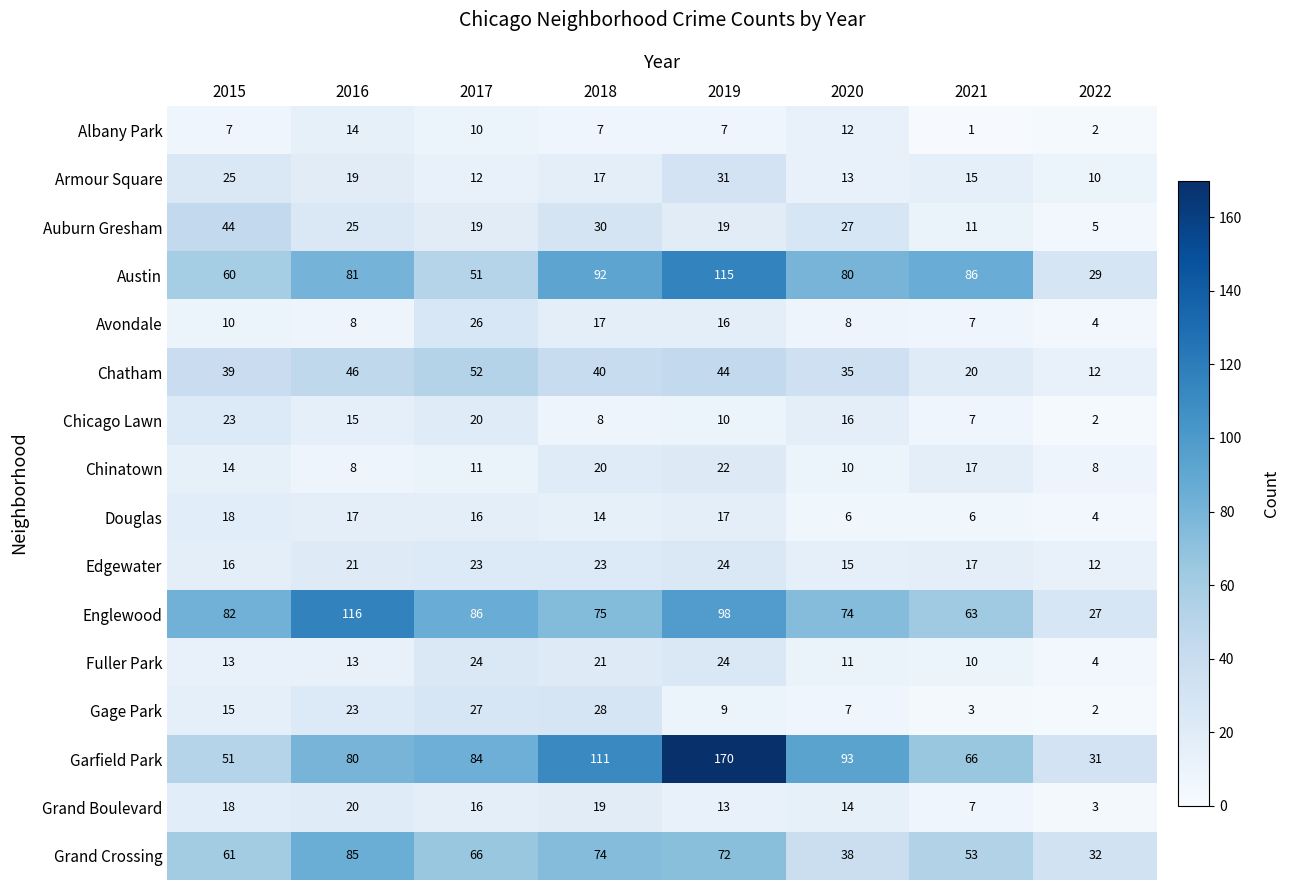

What is the sum of all Avondale values?

96